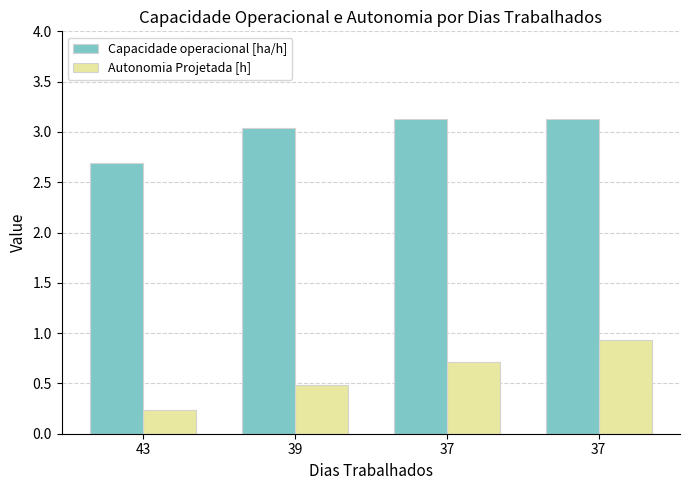

Reading right to left, list all the values displayed in this chart.

Capacidade operacional [ha/h]: 37=3.1	37=3.1	39=3.0	43=2.7
Autonomia Projetada [h]: 37=0.9	37=0.7	39=0.5	43=0.2